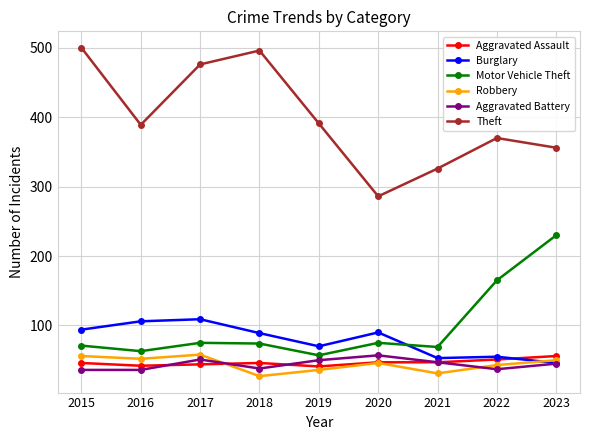

What is the minimum value for Theft?

286